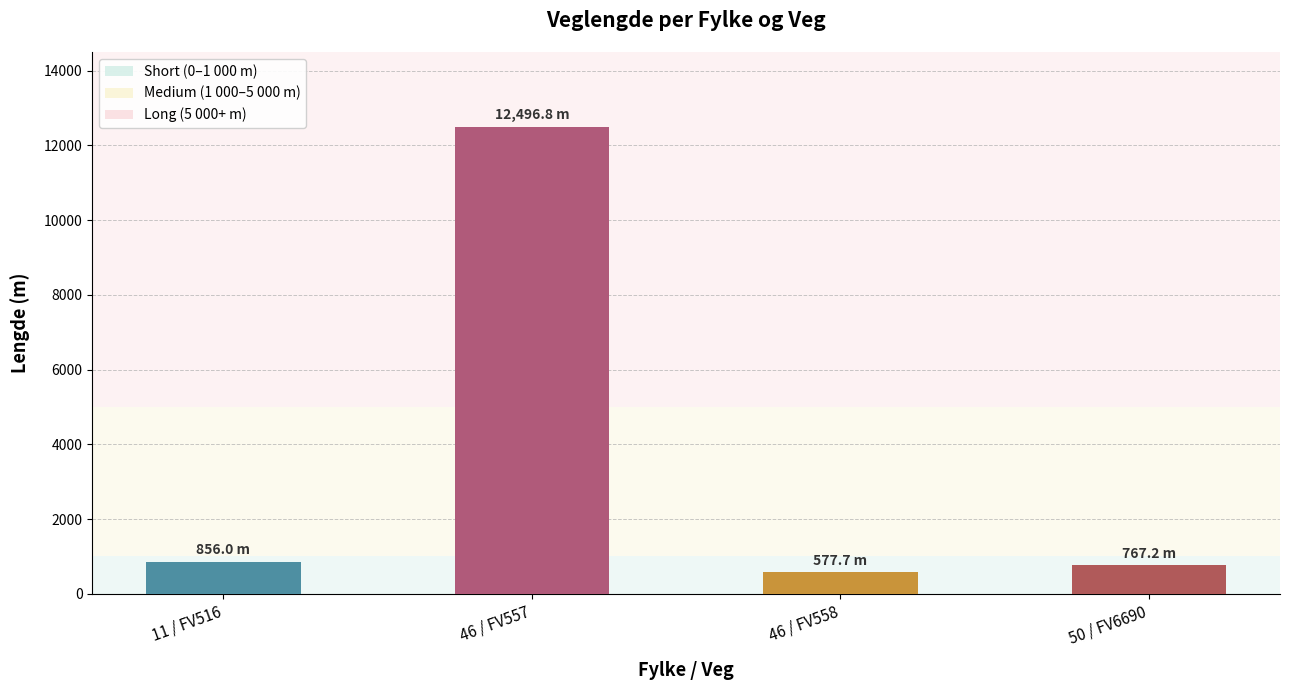

What is the minimum value shown in the chart?

577.7